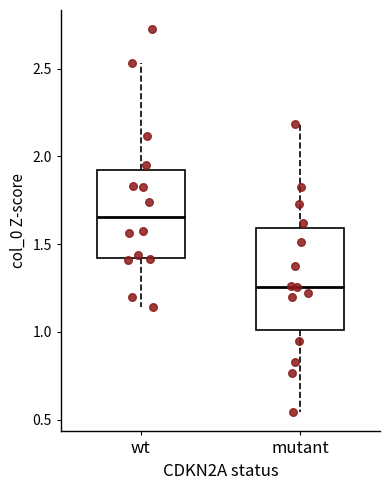

Comparing the boxes themselves (not the whiskers), which one is the tallest?

mutant